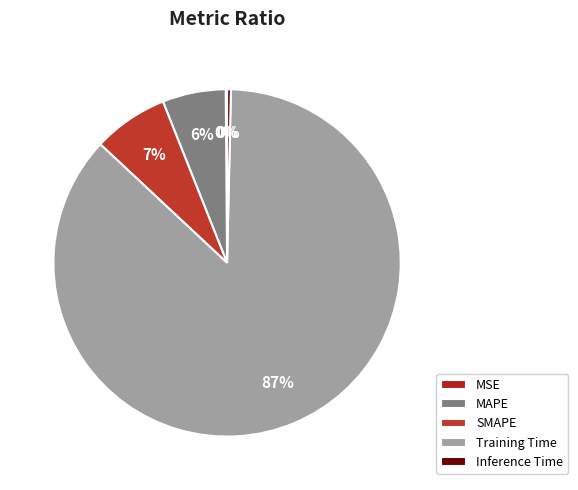

True or false: Inference Time accounts for 0% of the total.

True